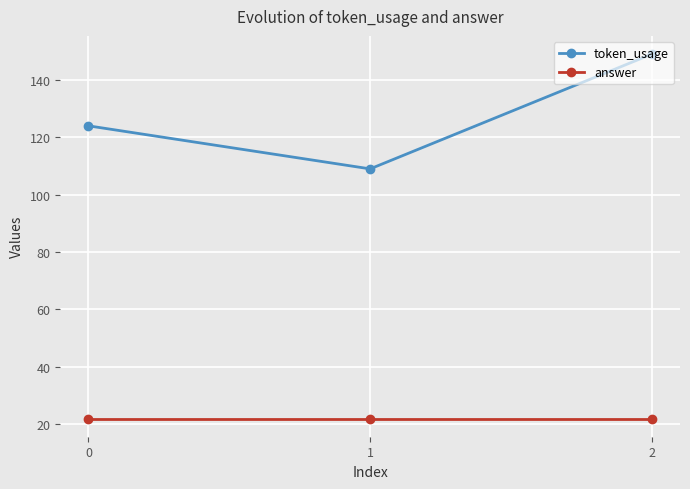

Rank the series by their maximum value, from lowest to highest.

answer, token_usage